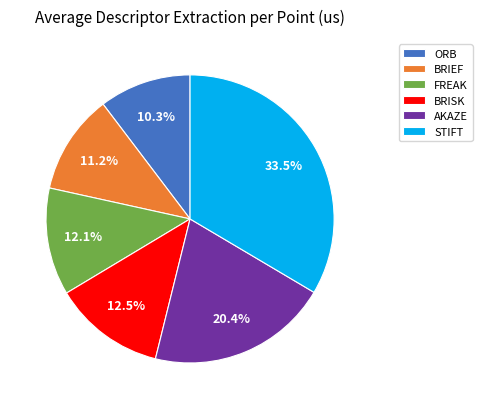

Which slice is the largest?

STIFT